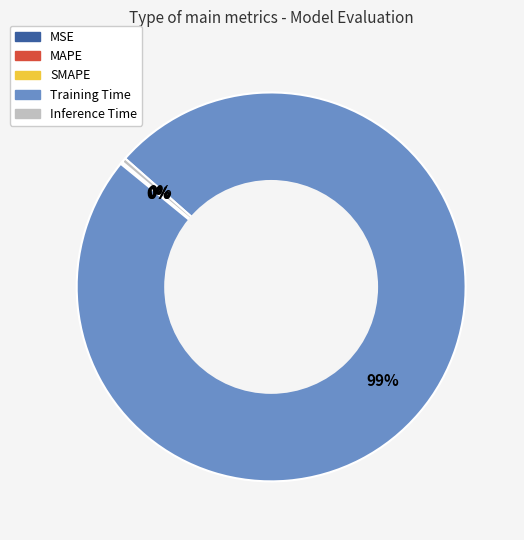

What is the majority slice?

Training Time